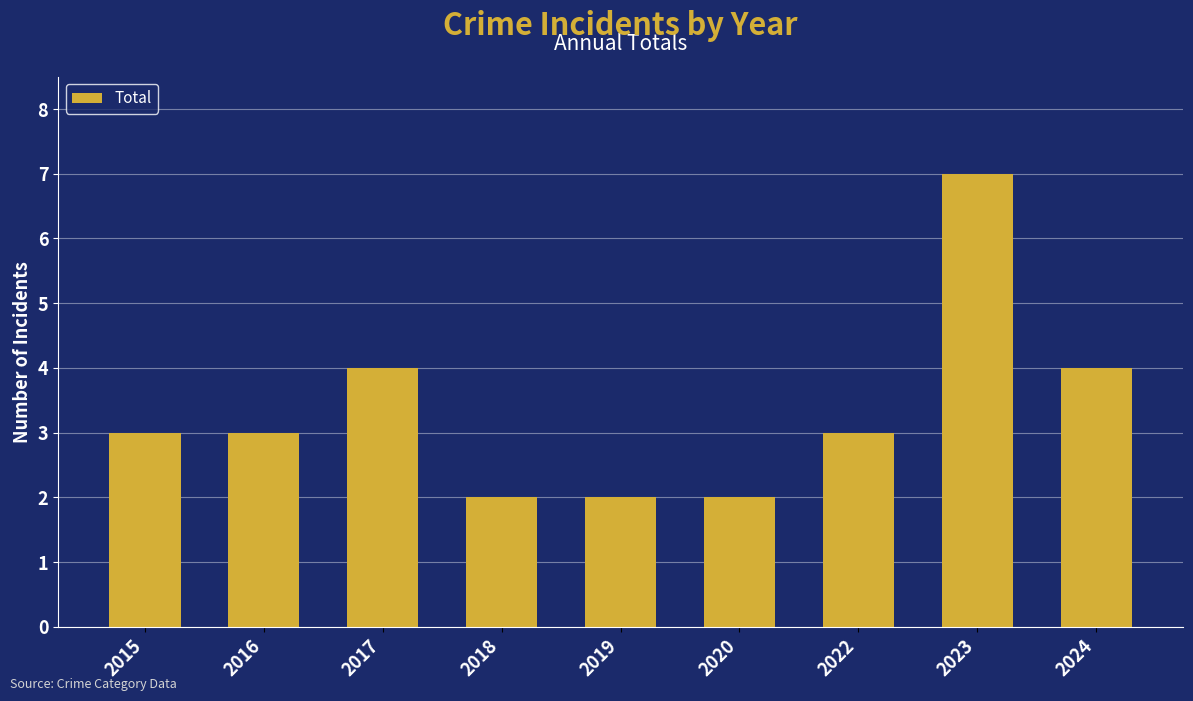

What is the ratio of the value at 2023 to the value at 2018?

3.5